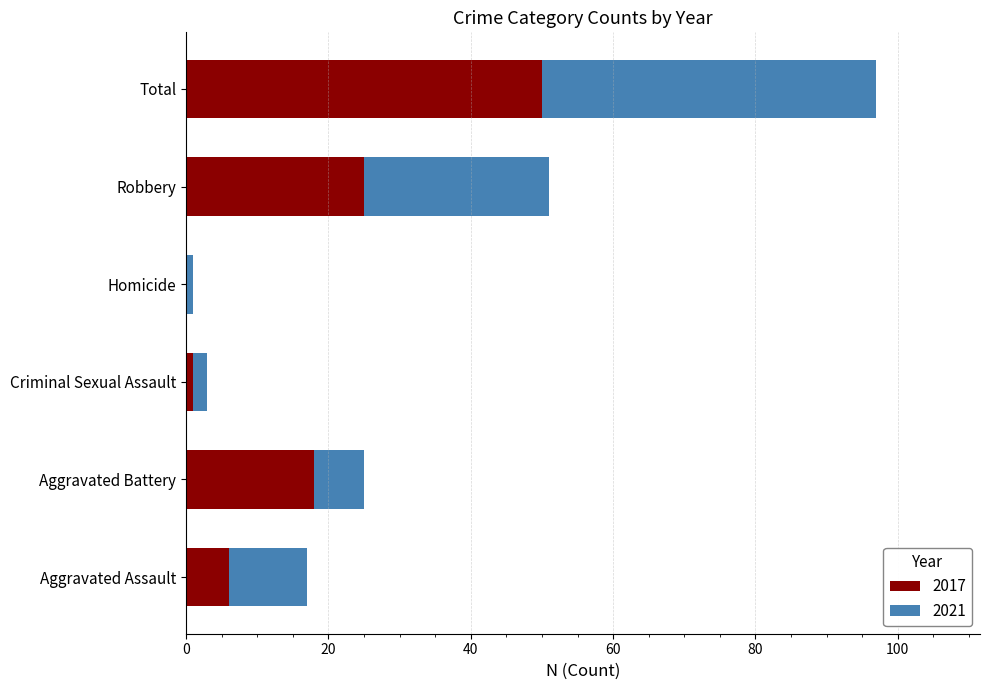

What is the maximum value for 2017?

50